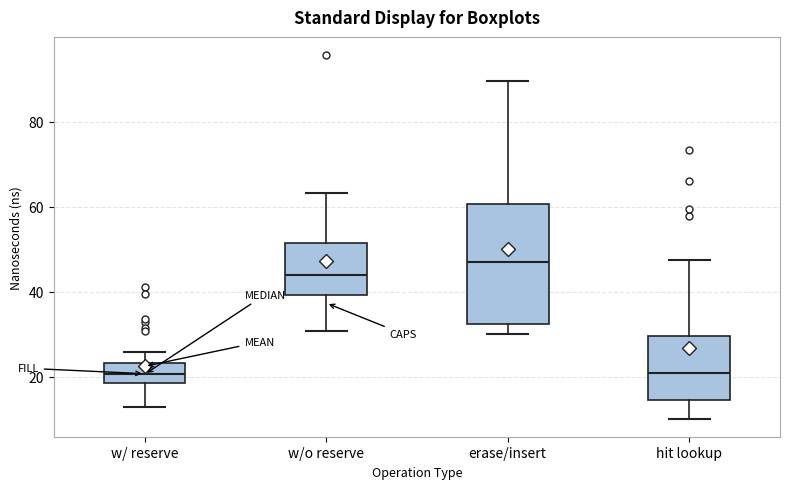

Reading left to right, read every box against the y-axis: the position of its median line, the range the box covers, and the ends of its whiskers. The values are not printed on the chart, so give them approximately, as read against the axis.

w/ reserve: median 20, box 18 to 24, whiskers 12 to 26
w/o reserve: median 44, box 40 to 52, whiskers 30 to 64
erase/insert: median 48, box 32 to 60, whiskers 30 to 90
hit lookup: median 20, box 14 to 30, whiskers 10 to 48